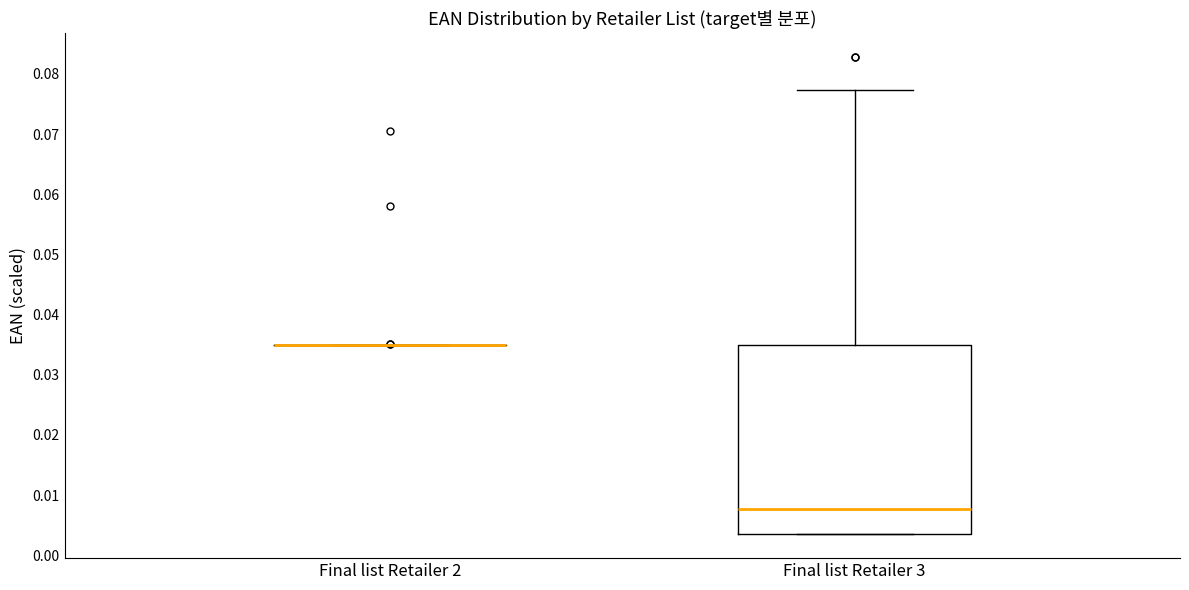

Where is the upper edge of the box for Final list Retailer 3 on the y-axis? The values are not printed on the chart, so give them approximately, as read against the axis.

0.035